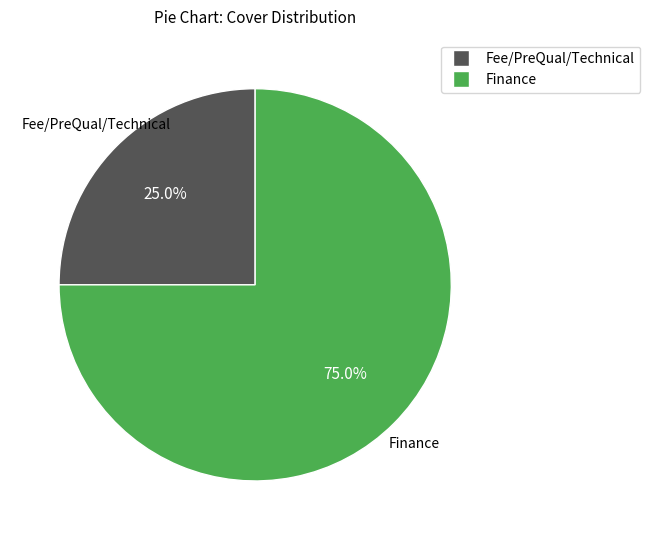

Is there any slice that represents more than half of the pie?

Yes